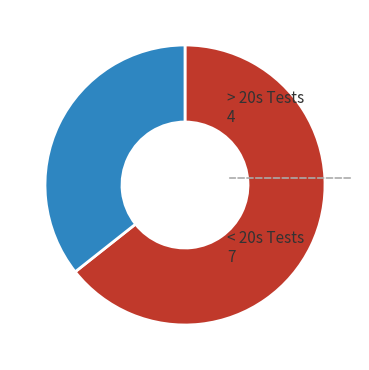

Which category has the smallest portion of the pie?

< 20s Tests